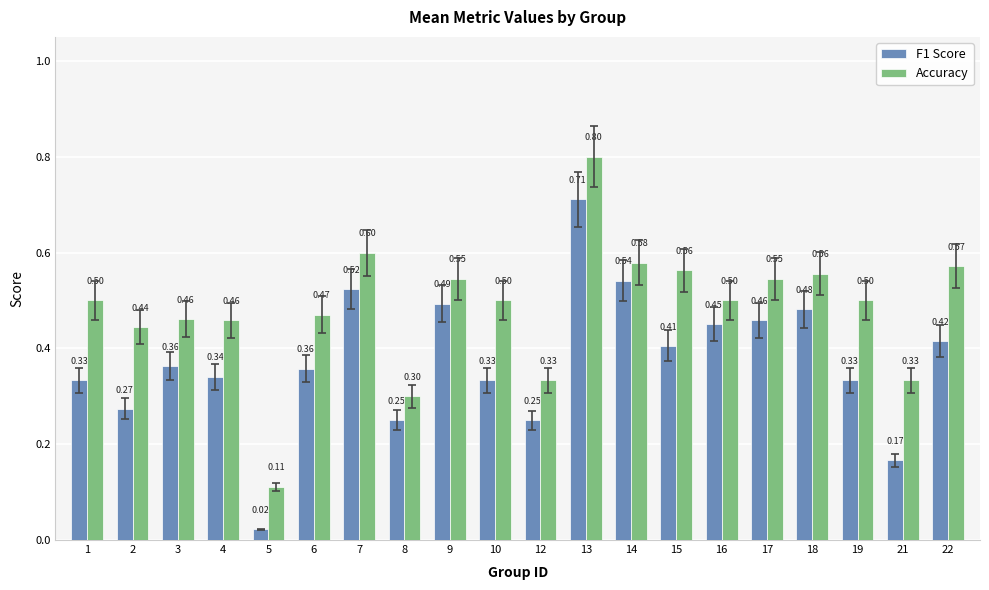

What is the value of the Accuracy bar at the 4th from the left?

0.5